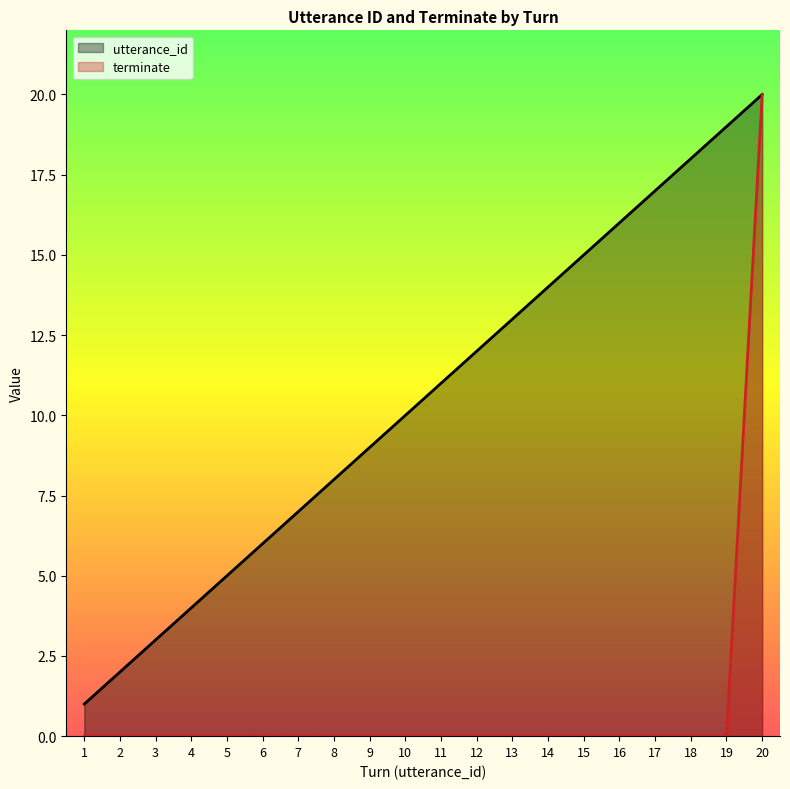

Count the number of categories in the chart.

20